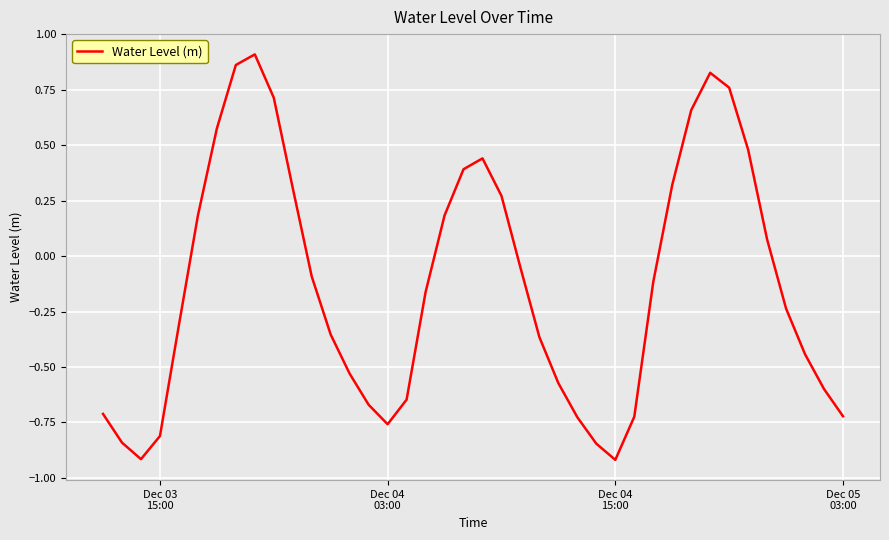

What is the difference between the maximum and minimum values?

1.8